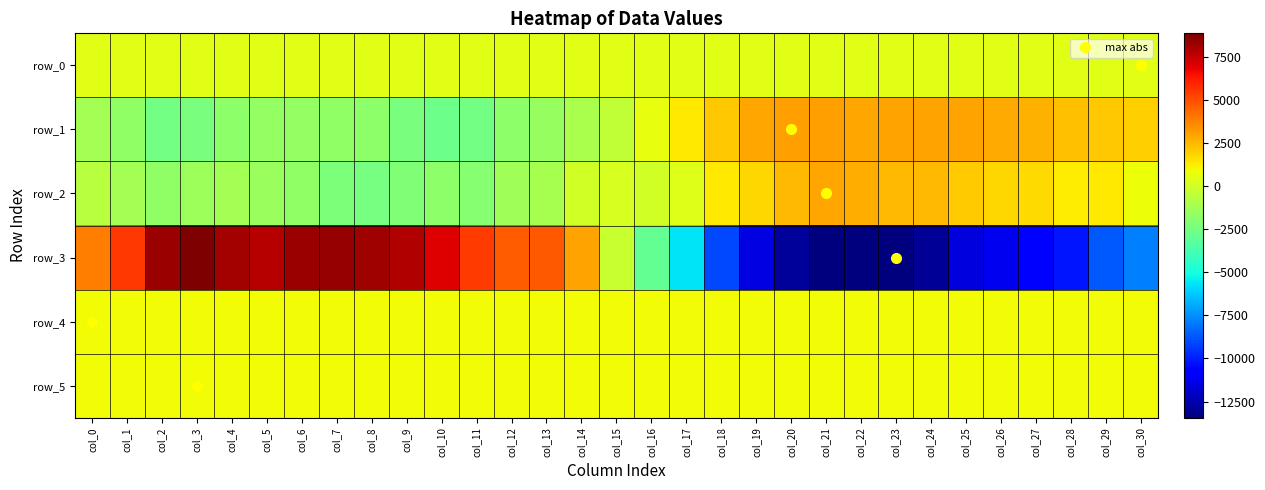

Reading left to right, transcribe all the data shown in this chart.

row_0: 441.3	441.4	441.4	441.5	441.5	441.6	441.6	441.7	441.7	441.8	441.8	441.9	441.9	442.0	442.0	442.1	442.1	442.2	442.2	442.3	442.3	442.4	442.4	442.5	442.5	442.6	442.6	442.7	442.7	442.8	442.9
row_1: -1211.0	-1695.0	-2470.0	-2342.0	-1855.0	-1615.0	-1669.0	-1759.0	-1839.0	-2302.0	-2642.0	-2485.0	-1790.0	-1524.0	-1022.0	-452.0	610.0	1315.0	2074.0	2859.0	3092.0	3051.0	2901.0	2948.0	2987.0	2948.0	2813.0	2625.0	2251.0	2112.0	1920.0
row_2: -689.0	-1244.0	-1689.0	-1387.0	-1224.0	-1422.0	-1691.0	-2221.0	-2392.0	-2121.0	-1826.0	-1977.0	-1270.0	-1134.0	-7.0	186.0	-26.0	400.0	1304.0	1723.0	2442.0	2885.0	2677.0	2493.0	2438.0	2036.0	1735.0	1692.0	1238.0	1344.0	771.0
row_3: 3839.0	5514.0	8261.0	8859.0	8082.0	7794.0	8271.0	8377.0	8243.0	7854.0	7017.0	5452.0	4603.0	4698.0	2947.0	-230.0	-2906.0	-5614.0	-9029.0	-11524.0	-12861.0	-13419.0	-13405.0	-13441.0	-12989.0	-11591.0	-11189.0	-10710.0	-10212.0	-8727.0	-7780.0
row_4: 929.0	917.0	911.0	915.0	908.0	906.0	905.0	910.0	904.0	909.0	909.0	908.0	908.0	908.0	903.0	908.0	911.0	901.0	908.0	900.0	901.0	912.0	910.0	909.0	914.0	913.0	913.0	908.0	915.0	910.0	916.0
row_5: 885.0	878.0	887.0	894.0	890.0	881.0	878.0	889.0	882.0	889.0	886.0	884.0	889.0	888.0	889.0	887.0	893.0	886.0	891.0	881.0	884.0	887.0	890.0	889.0	886.0	890.0	886.0	885.0	889.0	886.0	893.0